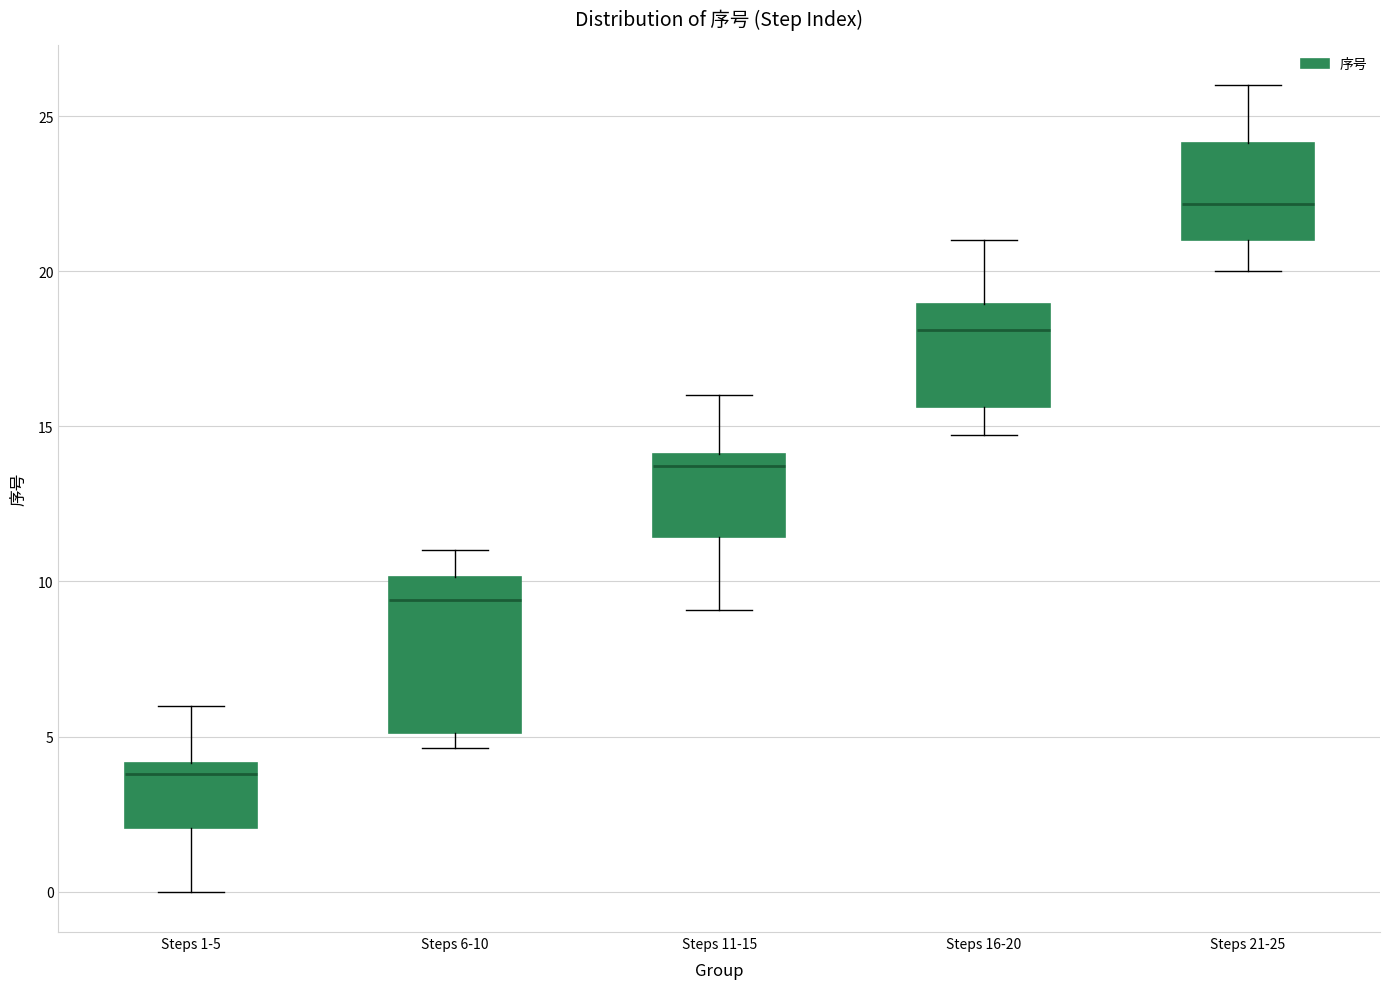

Which box has the highest median line?

Steps 21-25